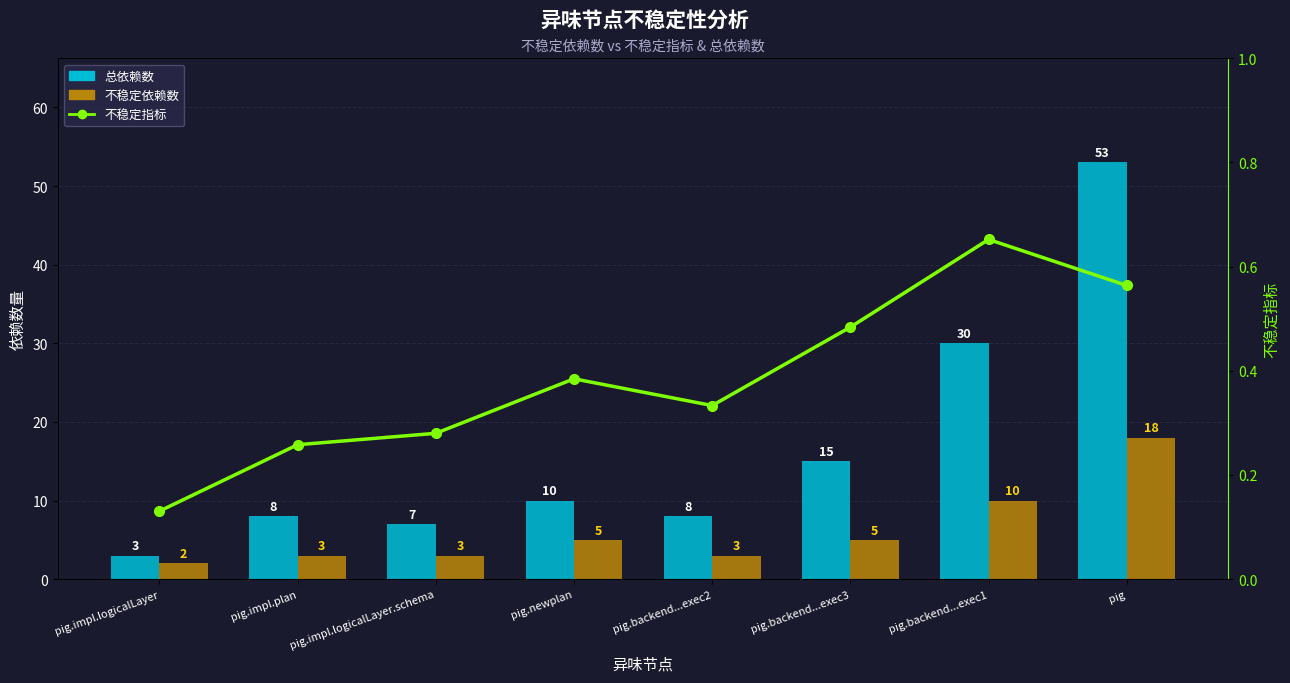

What is the difference between the 不稳定指标 values at pig.backend...exec2 and pig.newplan?

0.1